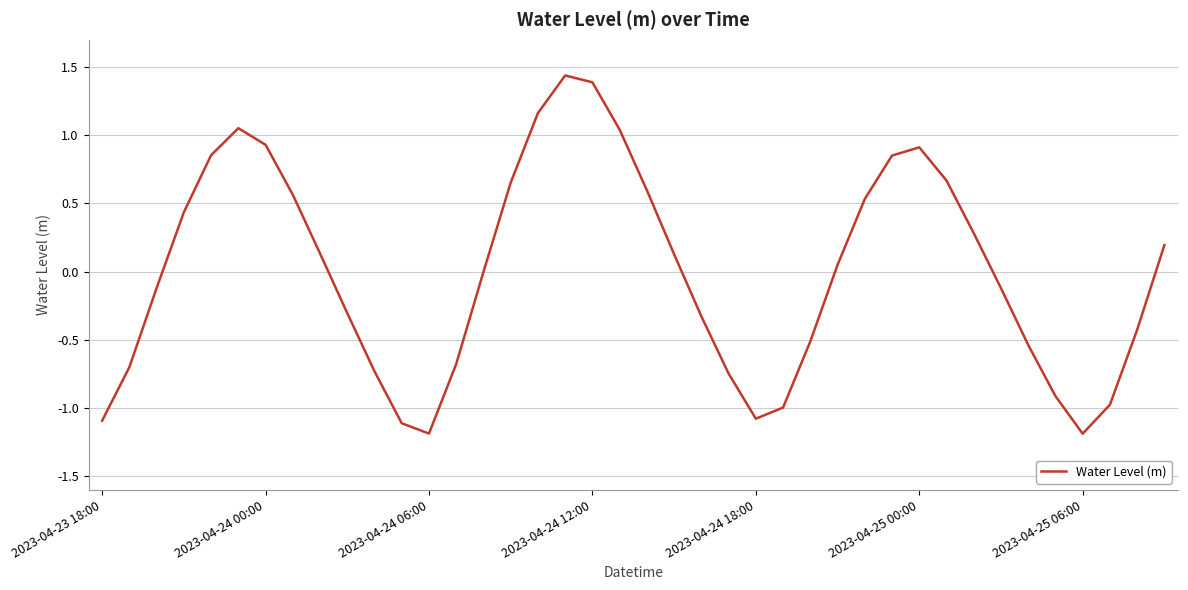

What is the maximum value shown in the chart?

1.4